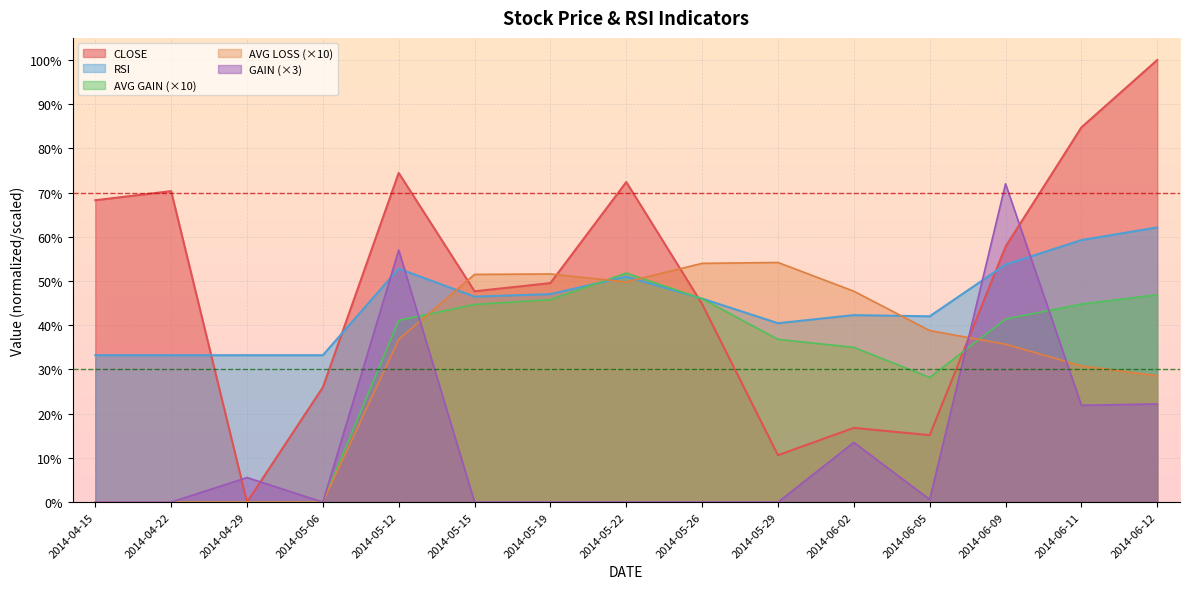

List the labels in order of RSI value, smallest first.

2014-04-15, 2014-04-22, 2014-04-29, 2014-05-06, 2014-05-29, 2014-06-05, 2014-06-02, 2014-05-26, 2014-05-15, 2014-05-19, 2014-05-22, 2014-05-12, 2014-06-09, 2014-06-11, 2014-06-12